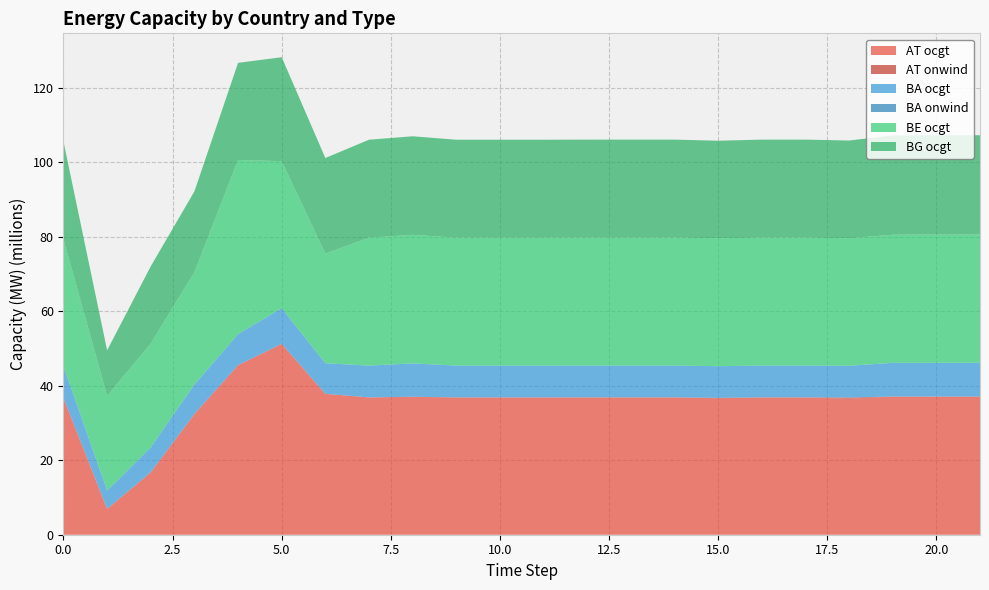

Reading left to right, extract all data points from this chart.

AT ocgt: 36653213.8	6864107.6	16744582.8	32353443.0	45497030.6	51199310.0	37803022.1	36850804.8	37017241.1	36850804.8	36850804.8	36850804.8	36860403.4	36860403.4	36860403.4	36629887.4	36860403.4	36860403.4	36485265.3	37073247.2	37074337.8	37074337.8
AT onwind: 0.1	82903.3	10592.4	53908.8	2779.2	23461.2	1338.6	0.1	0.2	0.1	0.1	0.1	0.1	0.1	0.1	94550.4	0.1	0.1	327388.5	0.1	0.1	0.1
BA ocgt: 8514435.4	4886456.3	6729044.3	7894497.5	8315239.3	9565521.2	8208949.5	8534416.3	8961107.9	8534416.3	8534416.3	8534416.3	8537009.5	8537009.5	8537009.5	8508650.5	8537009.5	8537009.5	8530290.5	9051543.1	9055543.2	9055543.2
BA onwind: 0.1	56206.2	6980.1	36718.4	1985.9	14108.7	856.7	0.1	0.1	0.1	0.1	0.1	0.1	0.1	0.1	0.7	0.1	0.1	1266.1	0.1	0.1	0.1
BE ocgt: 34116021.2	25365495.5	27826202.7	30144410.8	46749741.4	39449924.8	29434525.4	34348387.5	34485687.0	34348387.5	34348387.5	34348387.5	34359074.4	34359074.4	34359074.4	34305157.2	34359074.4	34359074.4	34197072.3	34382376.9	34434049.0	34434049.0
BG ocgt: 26201157.9	12226974.6	20730230.4	21658143.5	26059419.8	27889156.2	25636765.9	26265011.2	26460254.3	26265011.2	26265011.2	26265011.2	26272351.2	26272351.2	26272351.2	26188023.2	26272351.2	26272351.2	26242091.1	26638898.6	26643486.6	26643486.6